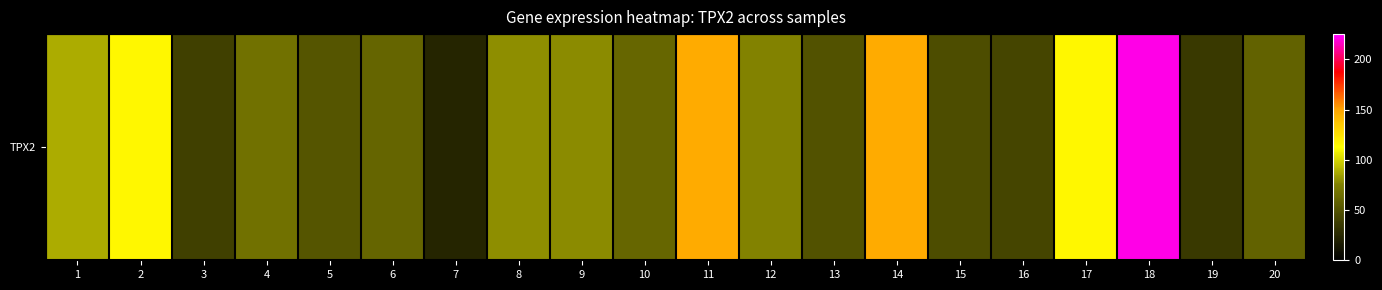

Reading left to right, transcribe all the data shown in this chart.

88.6	115.8	40.0	67.7	51.3	60.1	23.4	79.6	78.3	61.0	147.2	75.7	49.6	147.5	46.8	42.2	115.2	221.2	35.4	58.8